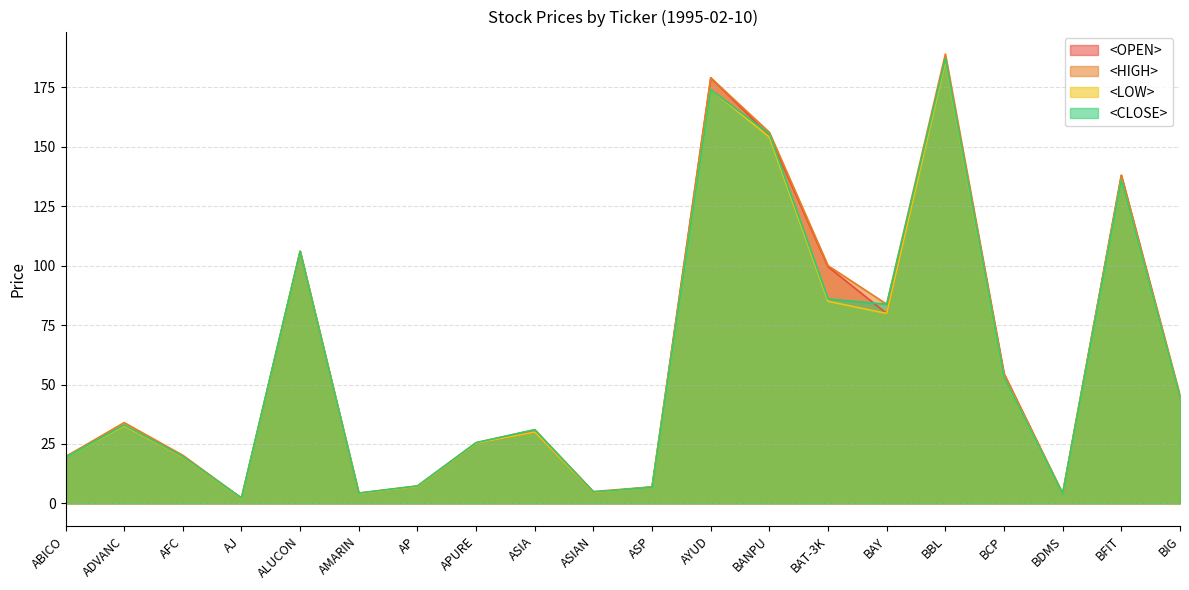

What is the value of the <CLOSE> point at the 12th from the left?

174.0